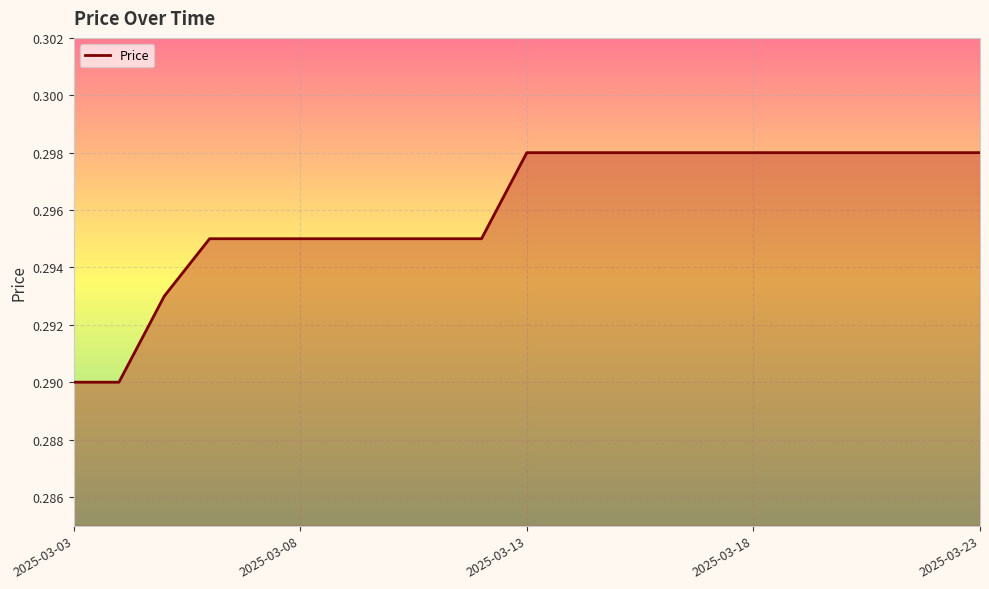

True or false: the data has more than 0 interior local peaks.

False